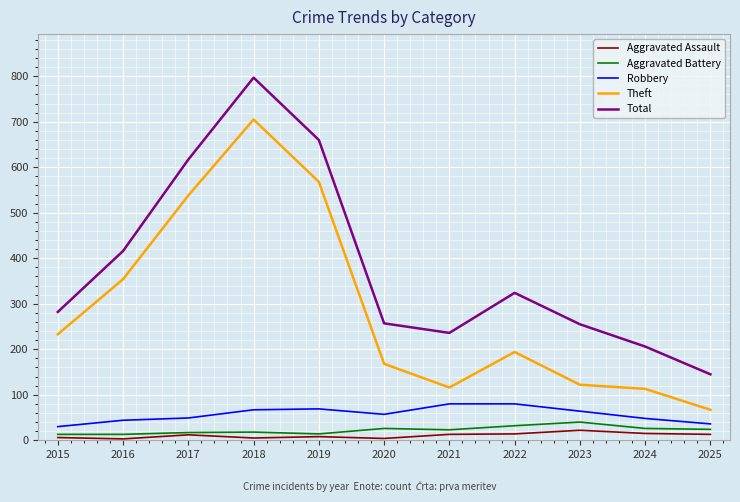

Where is Total nearest to the value 471?

2016